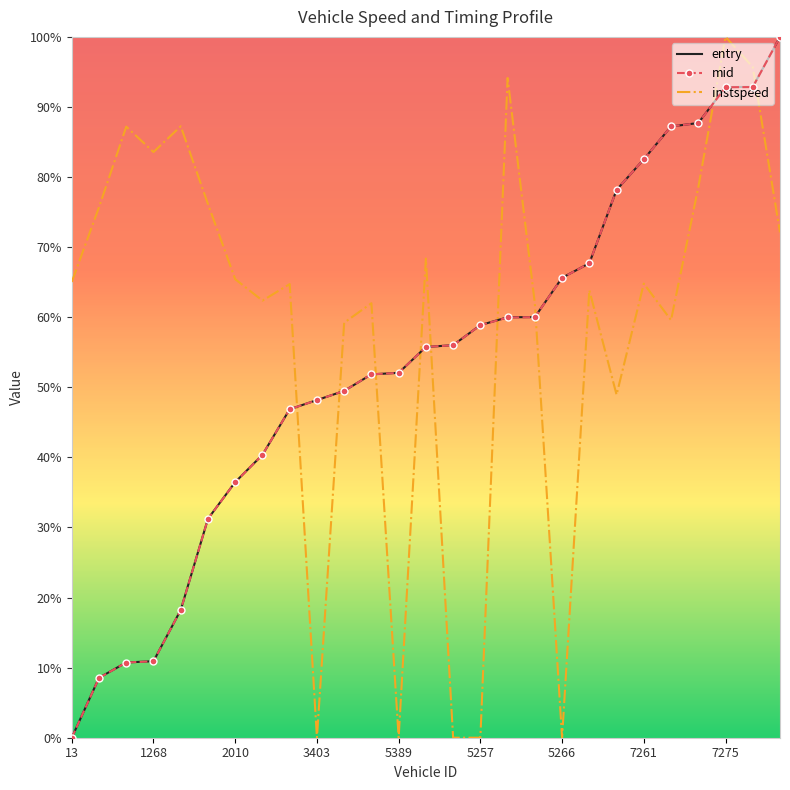

What is the maximum value for instspeed?

100.0